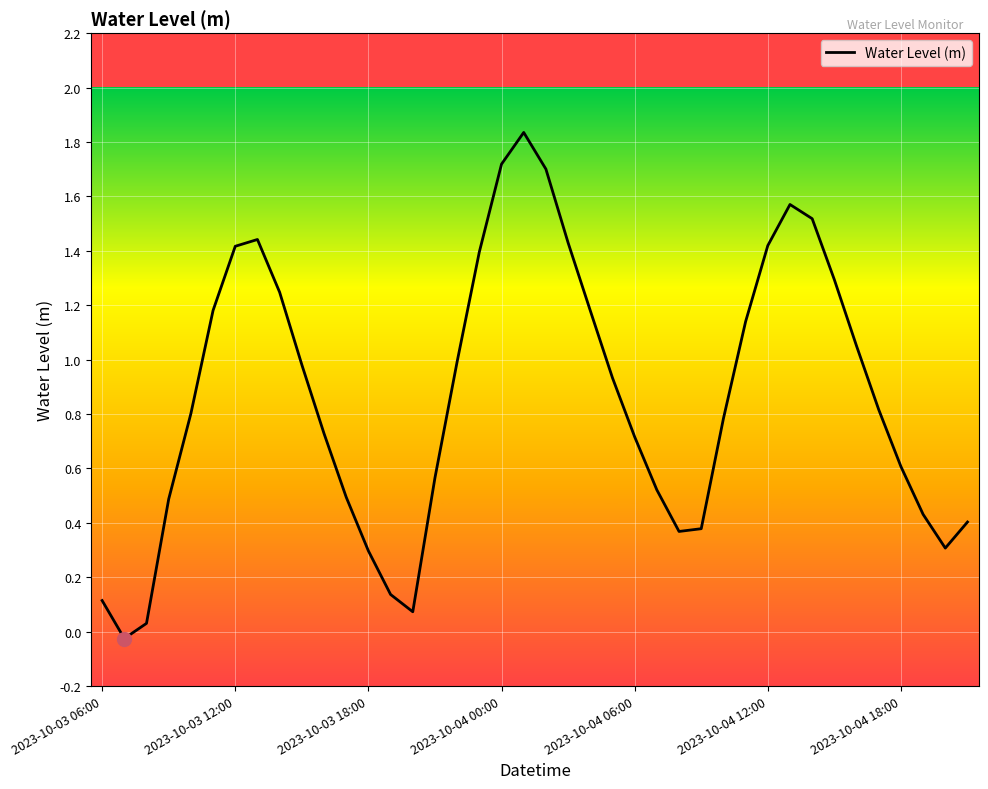

What is the difference between the maximum and minimum values?

1.9